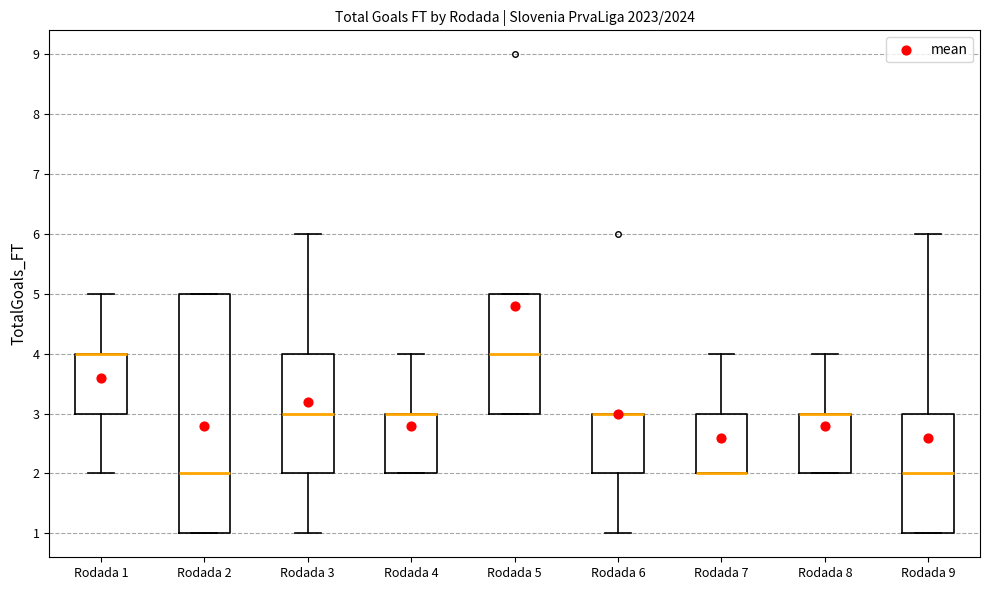

Reading left to right, transcribe this box plot: for each box, give where its median line is, the range the box spans, and where its two whiskers end, as read against the y-axis. The values are not printed on the chart, so give them approximately, as read against the axis.

Rodada 1: median 4 (drawn on the box's upper edge), box 3 to 4, whiskers 2 to 5
Rodada 2: median 2, box 1 to 5, whiskers 1 to 5
Rodada 3: median 3, box 2 to 4, whiskers 1 to 6
Rodada 4: median 3 (drawn on the box's upper edge), box 2 to 3, whiskers 2 to 4
Rodada 5: median 4, box 3 to 5, whiskers 3 to 5
Rodada 6: median 3 (drawn on the box's upper edge), box 2 to 3, whiskers 1 to 3
Rodada 7: median 2 (drawn on the box's lower edge), box 2 to 3, whiskers 2 to 4
Rodada 8: median 3 (drawn on the box's upper edge), box 2 to 3, whiskers 2 to 4
Rodada 9: median 2, box 1 to 3, whiskers 1 to 6